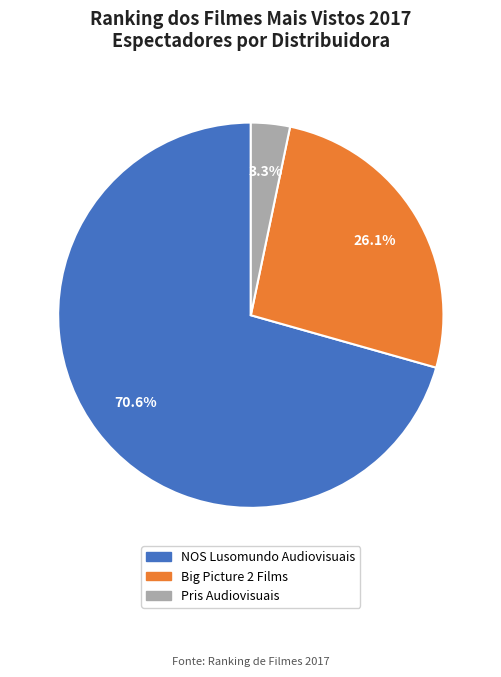

Is there any slice that represents more than half of the pie?

Yes